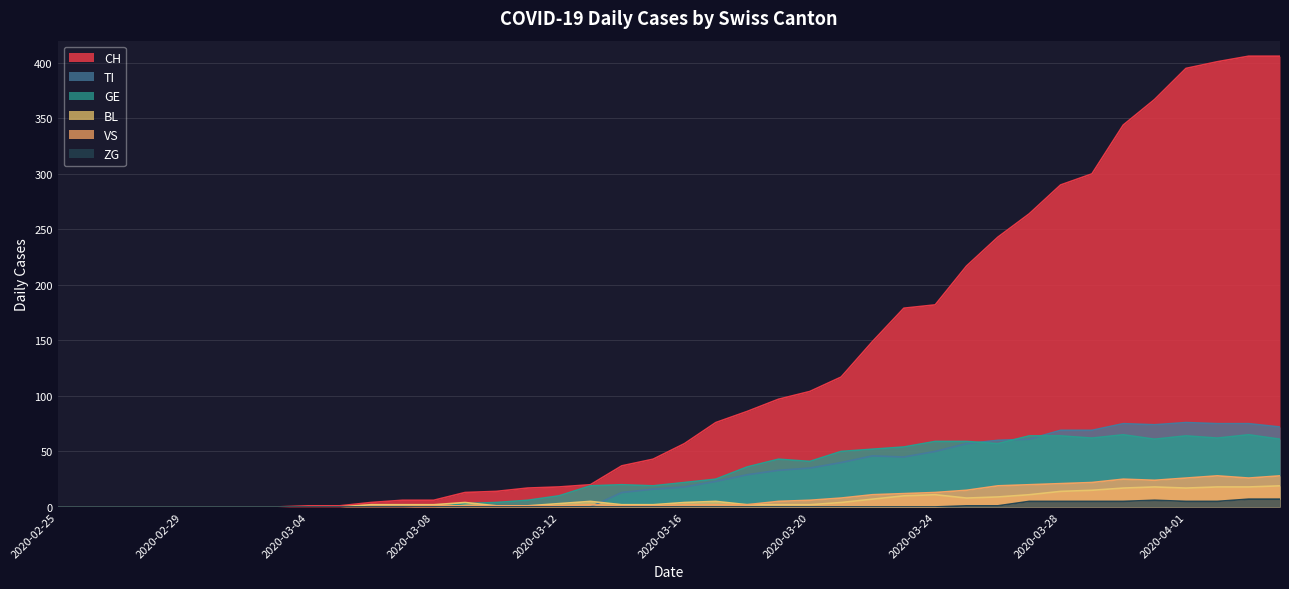

Which series has the largest range (max minus min)?

CH